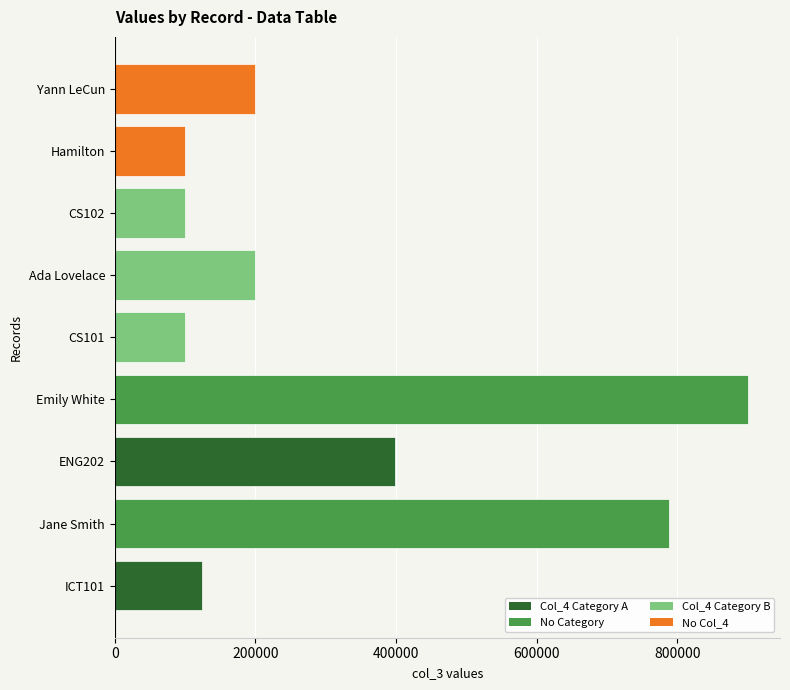

What is the smallest value displayed?

100001